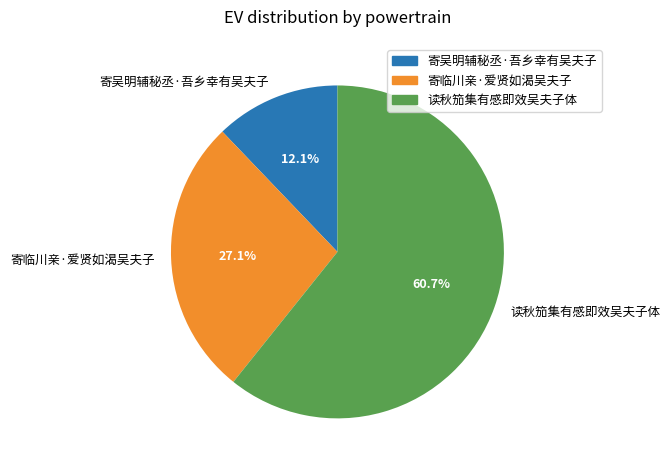

To the nearest percent, what percentage of the pie is 寄吴明辅秘丞·吾乡幸有吴夫子?

12%